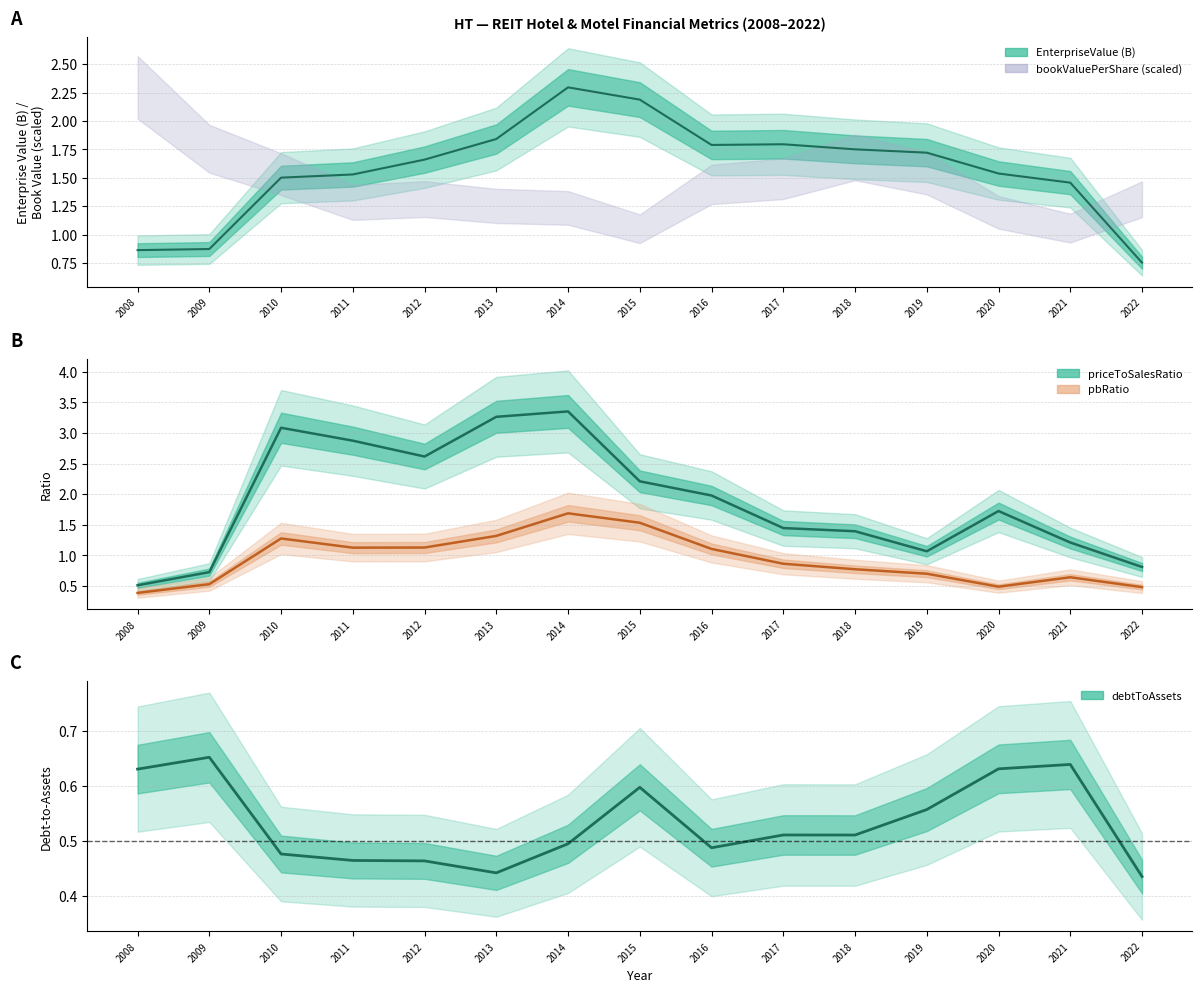

What is the average value of the pbRatio series?

0.9